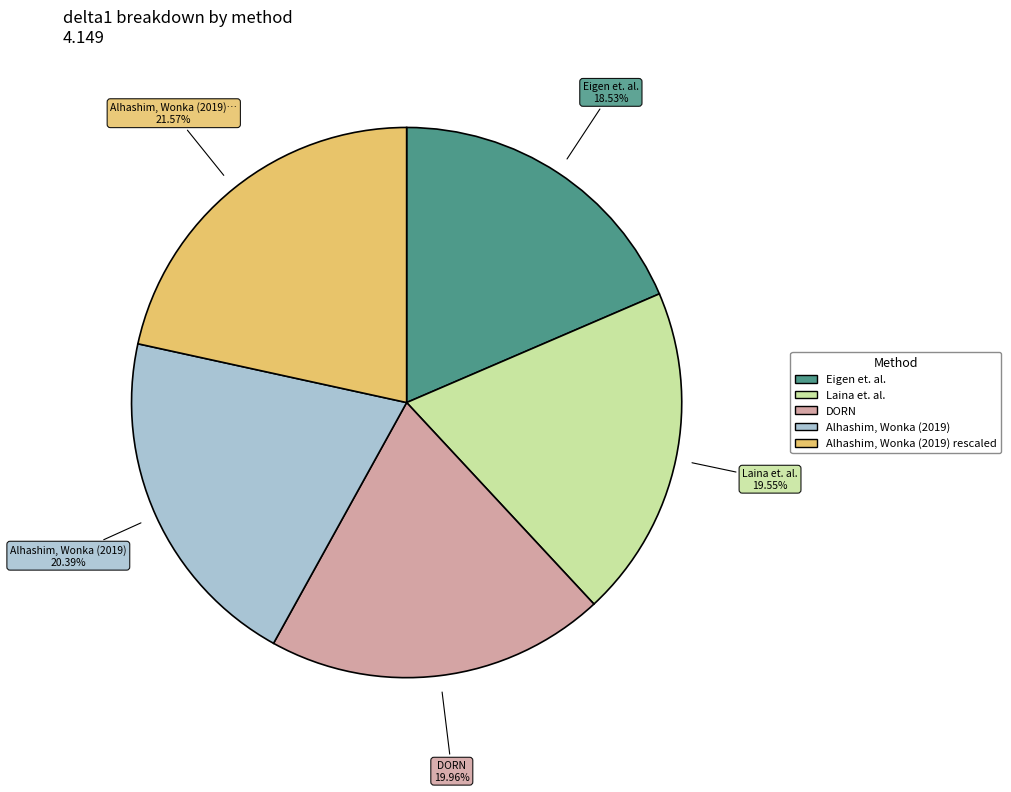

Do Alhashim, Wonka (2019) rescaled and Eigen et. al. together represent more than half of the pie?

No